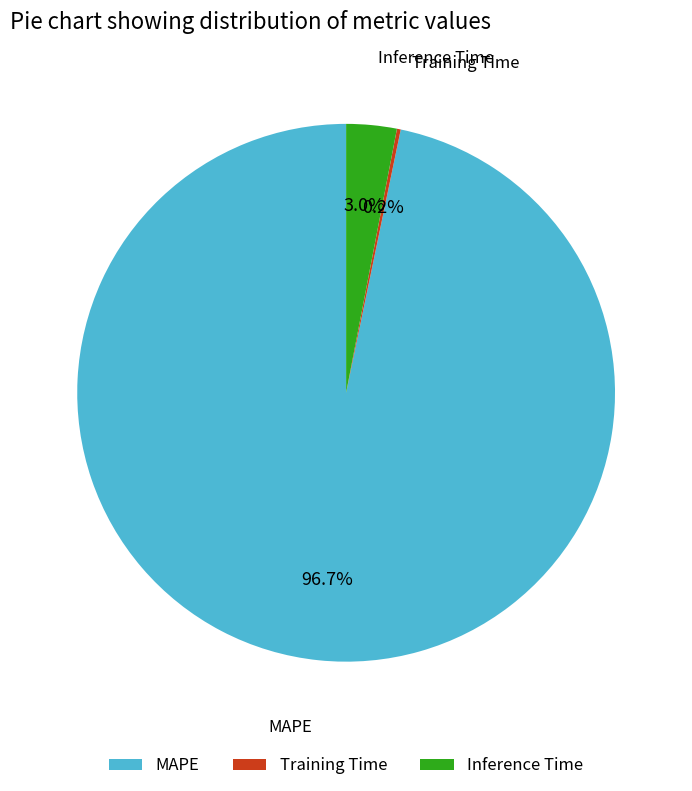

Which has a higher value, MAPE or Inference Time?

MAPE